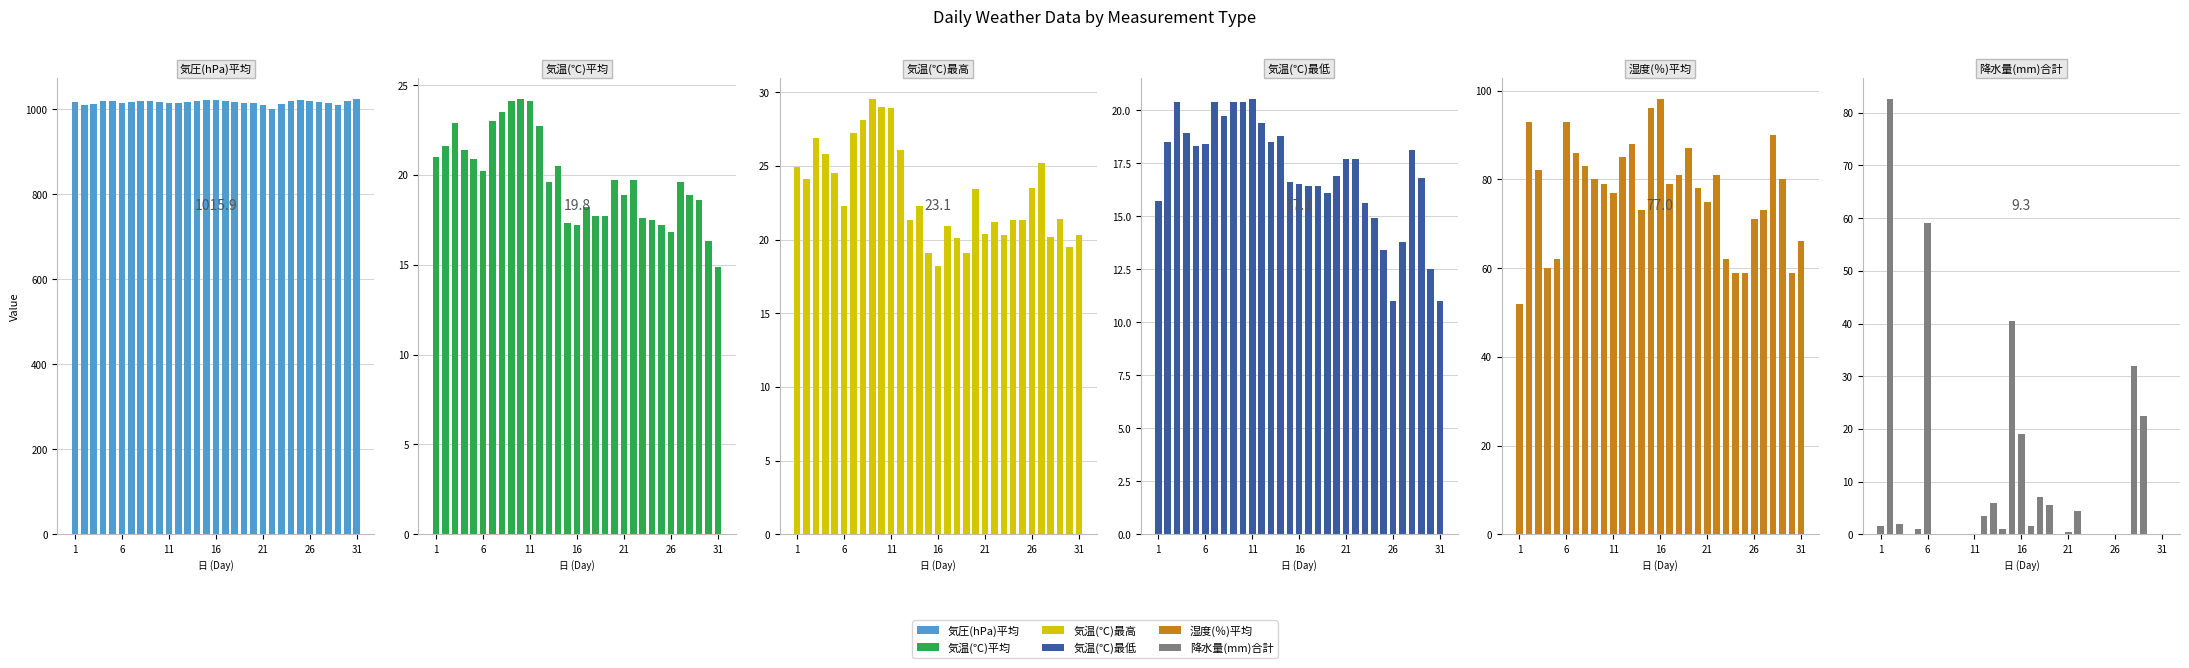

How many bars are there in each group?

6